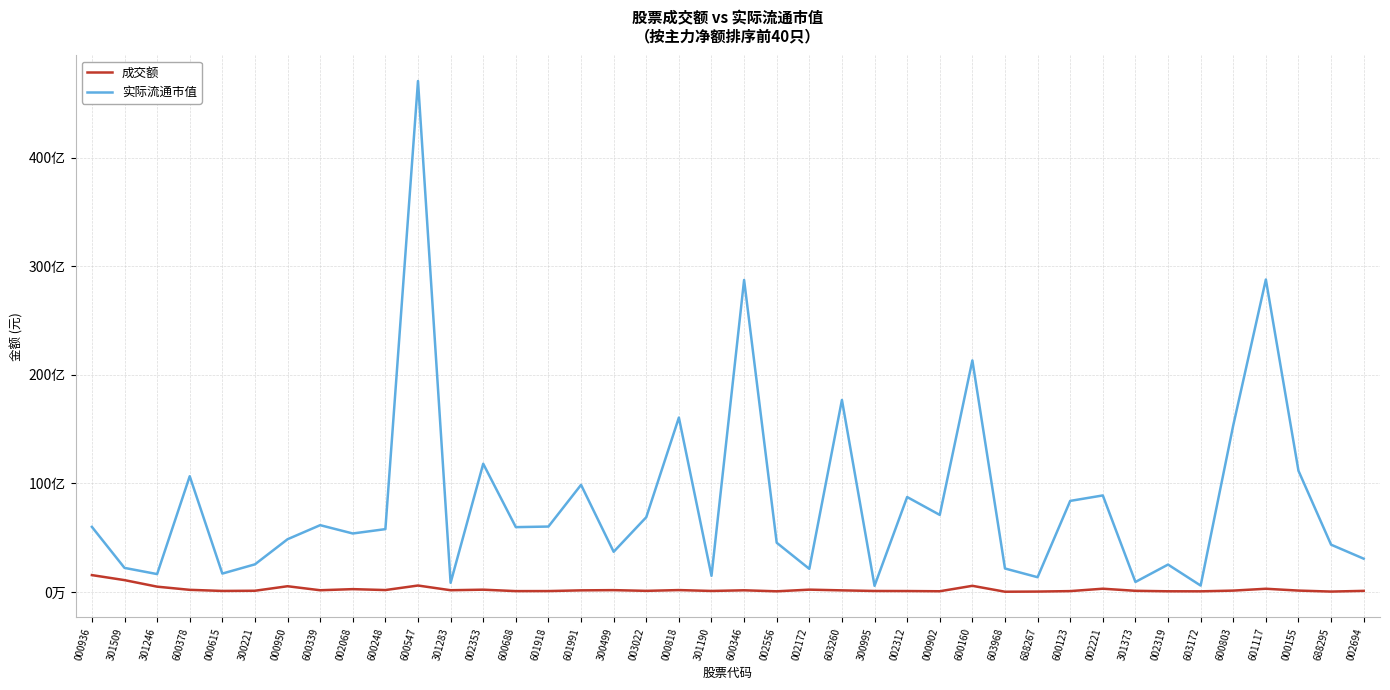

True or false: 成交额 and 实际流通市值 intersect in this chart.

False